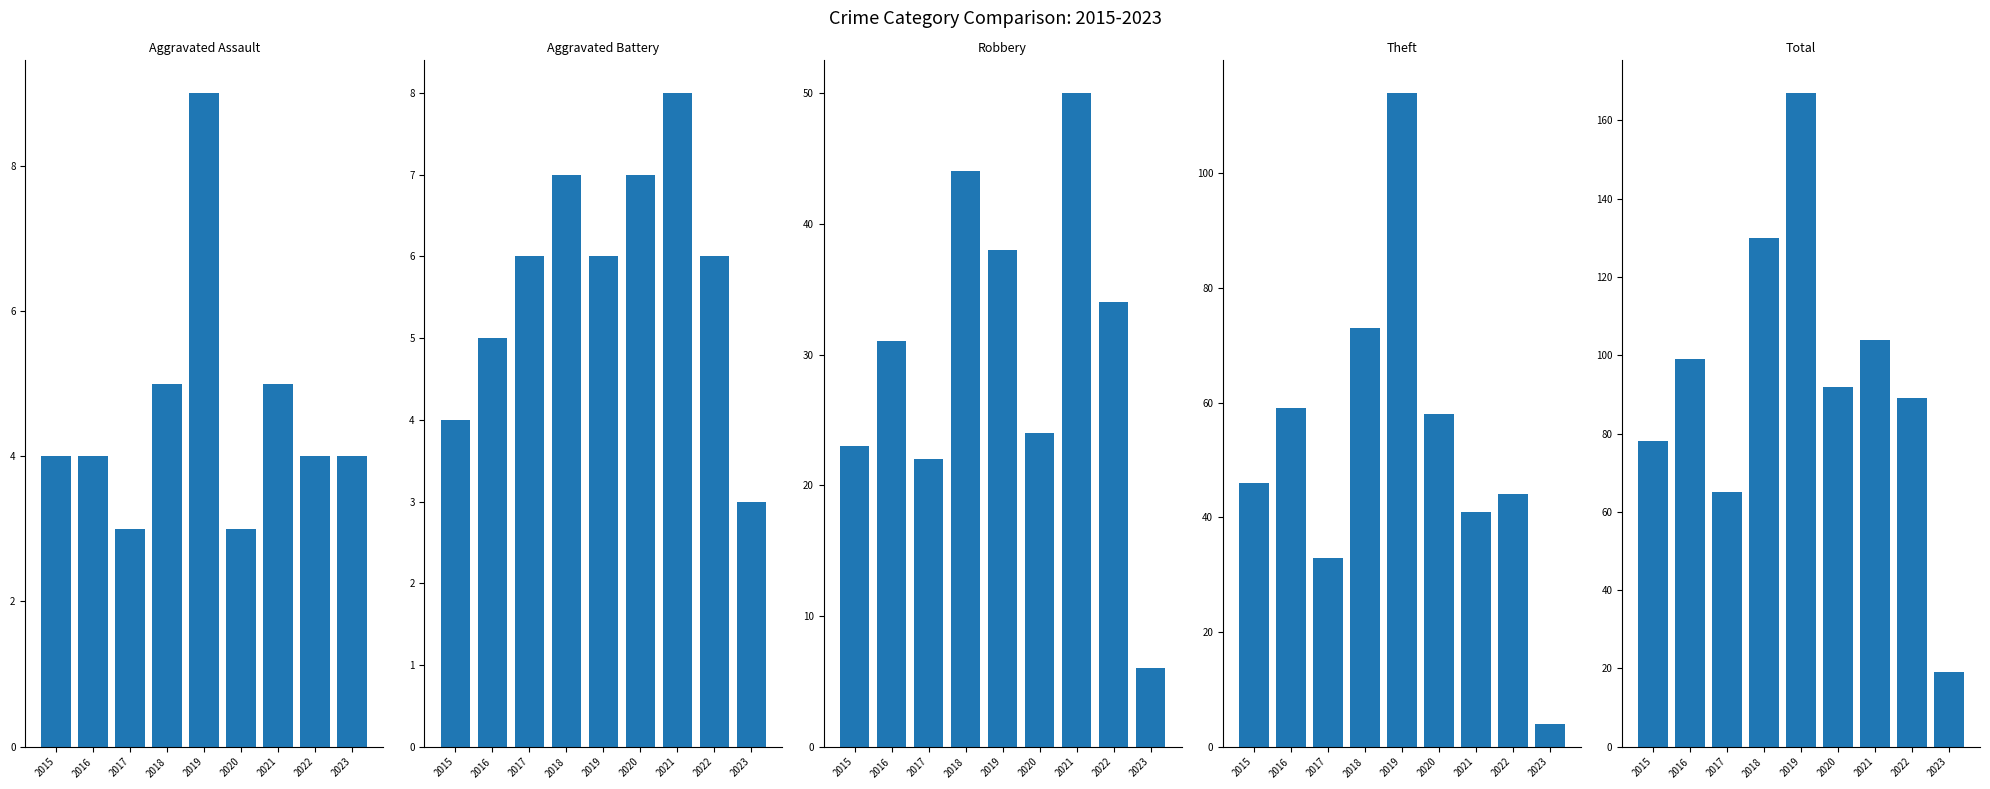

What is the sum of the Theft values at 2022 and 2016?

103